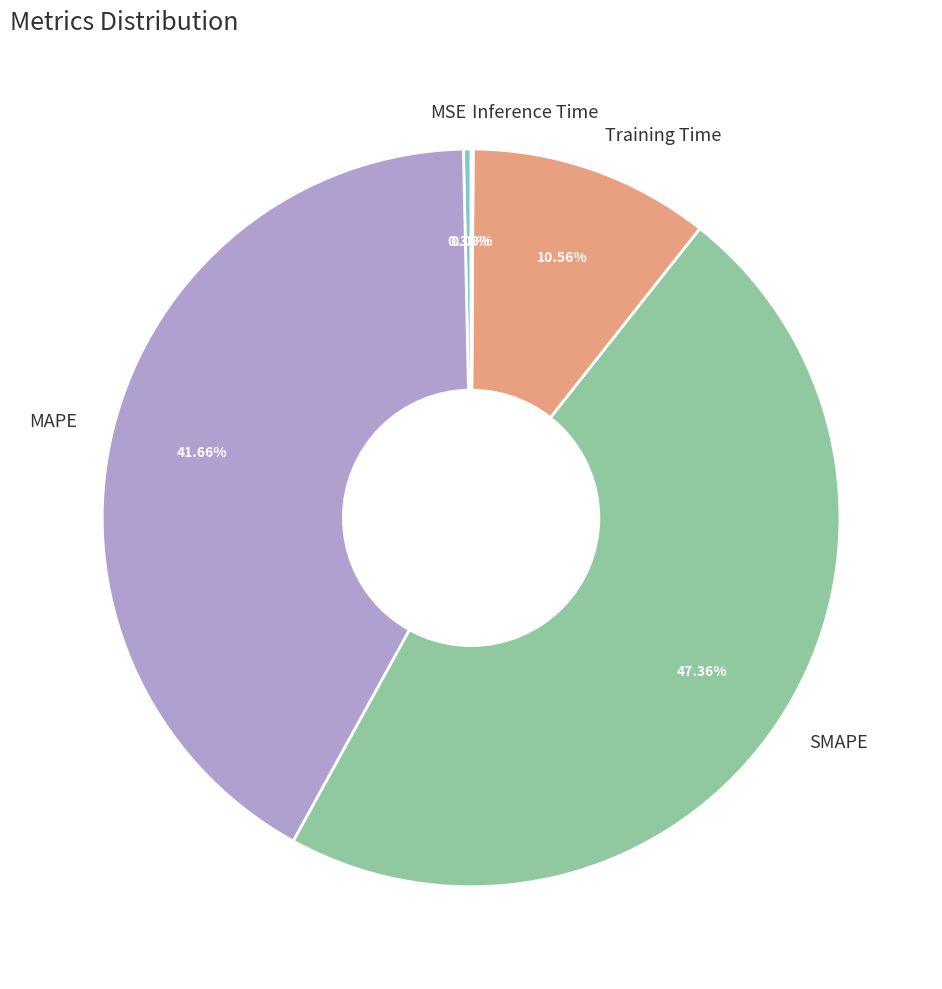

True or false: SMAPE accounts for 54% of the total.

False